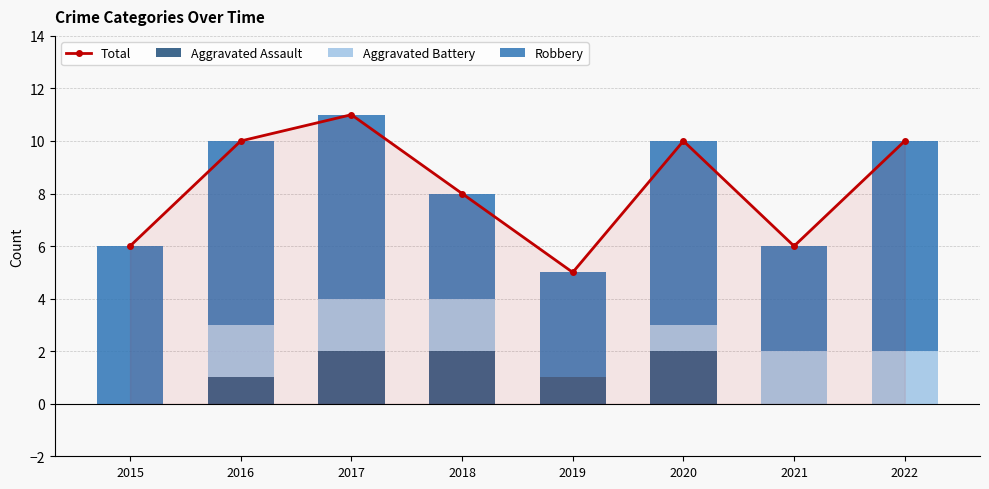

How many groups of bars are there?

8